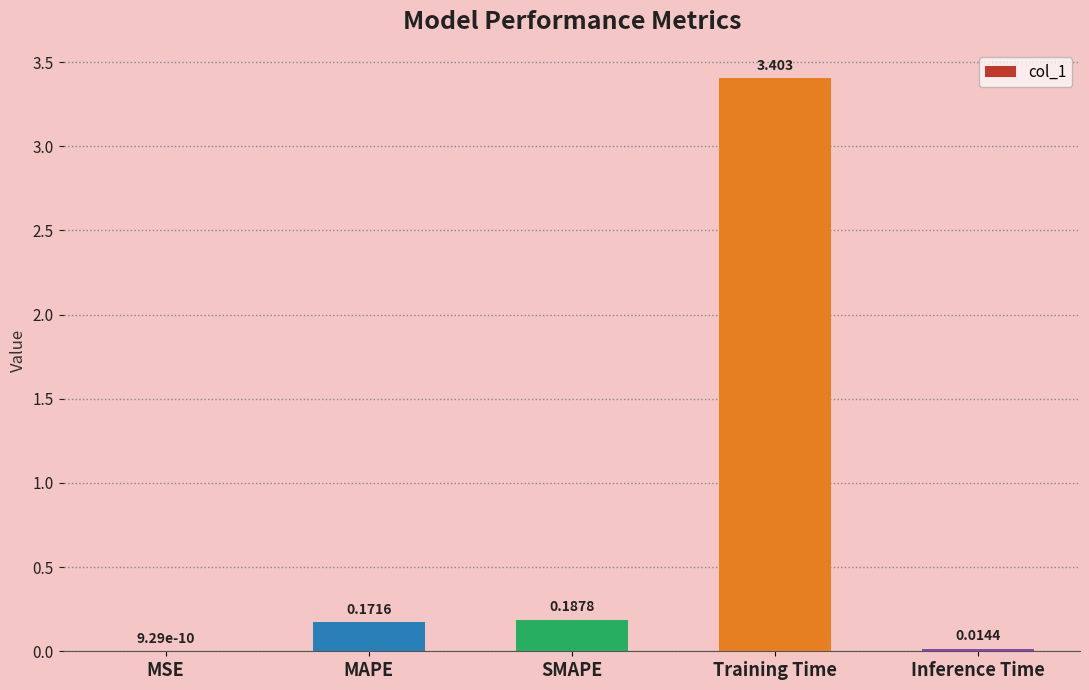

What is the difference between the values at Inference Time and Training Time?

3.4